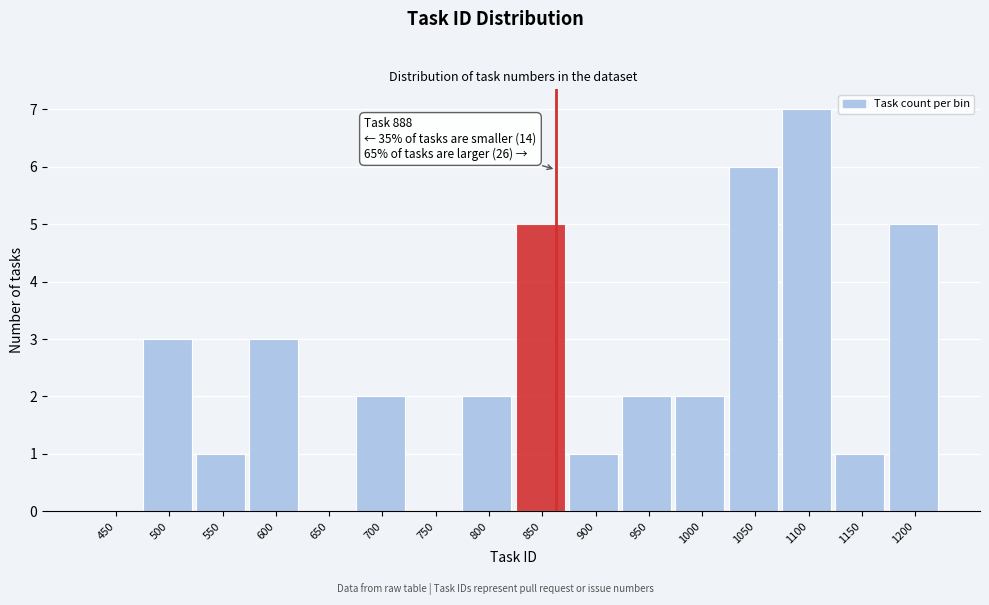

Reading left to right, transcribe all the data shown in this chart.

450=0	500=3	550=1	600=3	650=0	700=2	750=0	800=2	850=5	900=1	950=2	1000=2	1050=6	1100=7	1150=1	1200=5